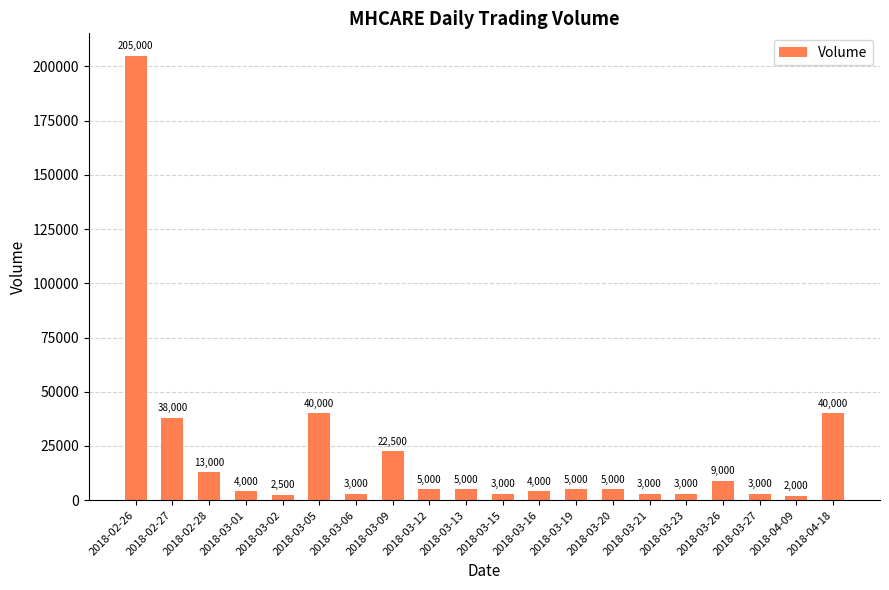

How many data points does each series have?

20